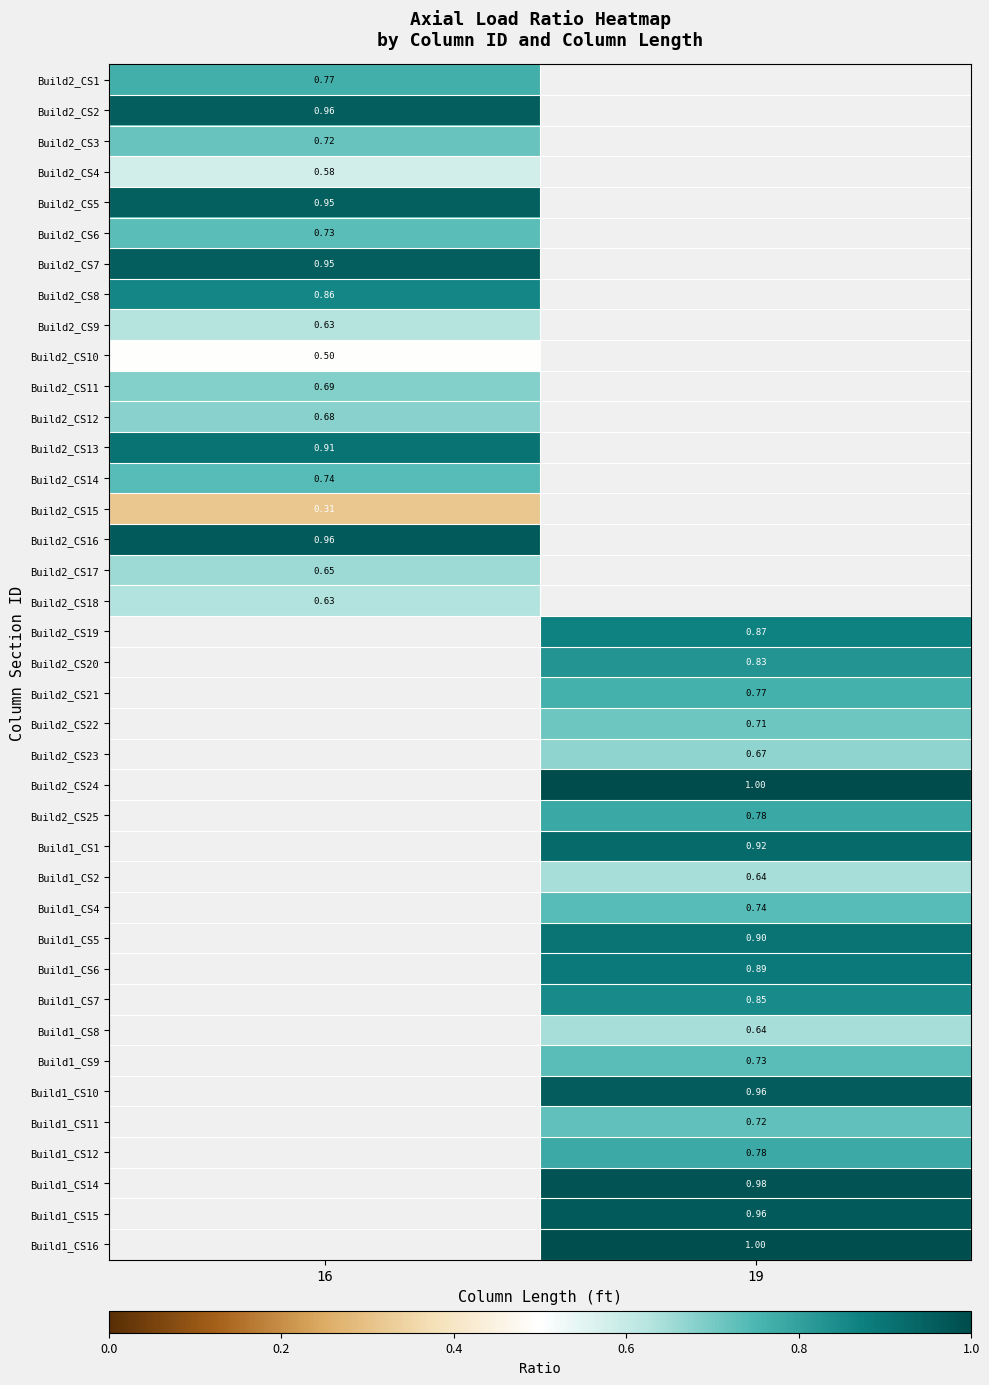

What is the maximum value for Build2_CS9?

0.6